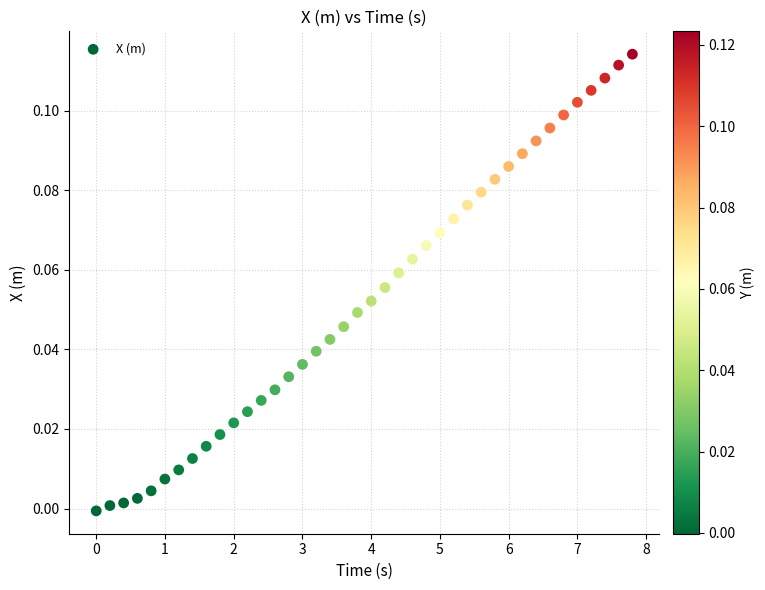

What is the range of X values (max minus min)?

7.8